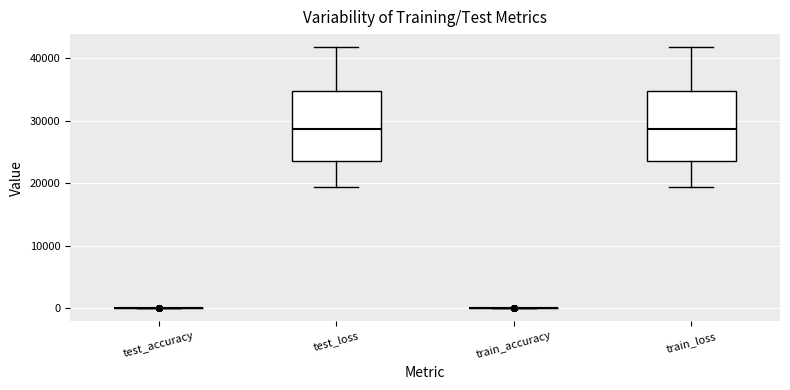

Reading left to right, transcribe this box plot: for each box, give where its median line is, the range the box spans, and where its two whiskers end, as read against the y-axis. The values are not printed on the chart, so give them approximately, as read against the axis.

test_accuracy: box collapsed to a line at 0, whiskers 0 to 0
test_loss: median 29000, box 24000 to 35000, whiskers 19000 to 42000
train_accuracy: box collapsed to a line at 0, whiskers 0 to 0
train_loss: median 29000, box 24000 to 35000, whiskers 19000 to 42000